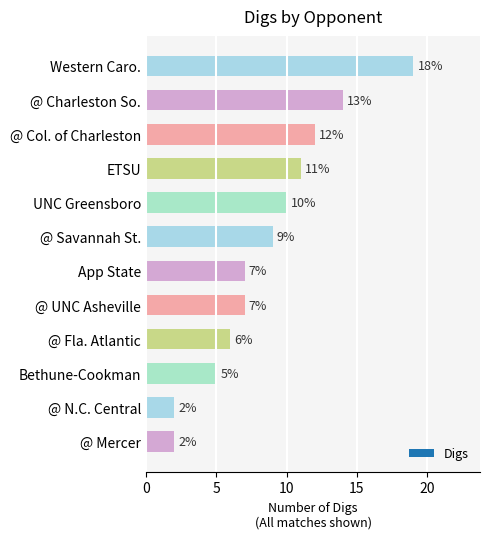

What is the sum of all values?

104